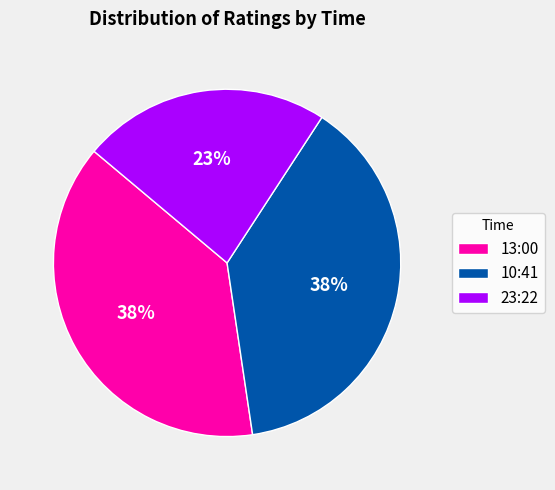

What is the smallest slice in the pie chart?

23:22